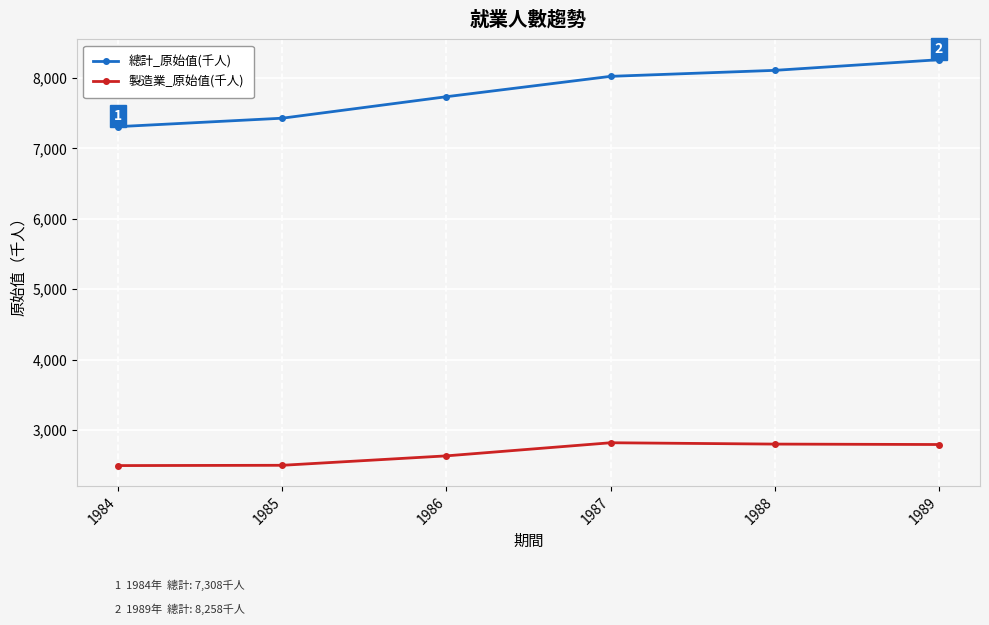

True or false: 總計_原始值(千人) and 製造業_原始值(千人) intersect in this chart.

False